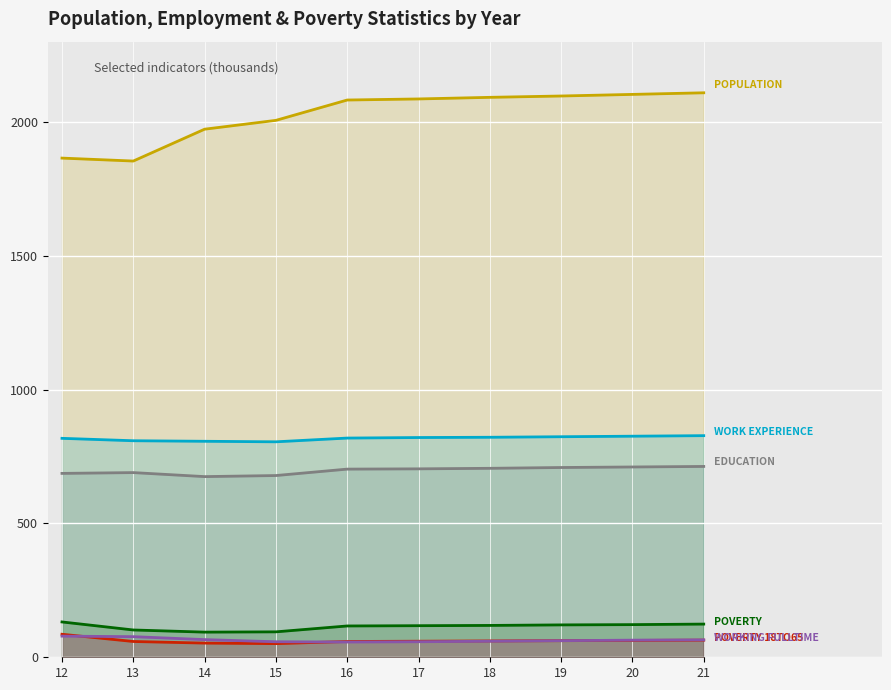

Where is the first local minimum for Poverty?

14